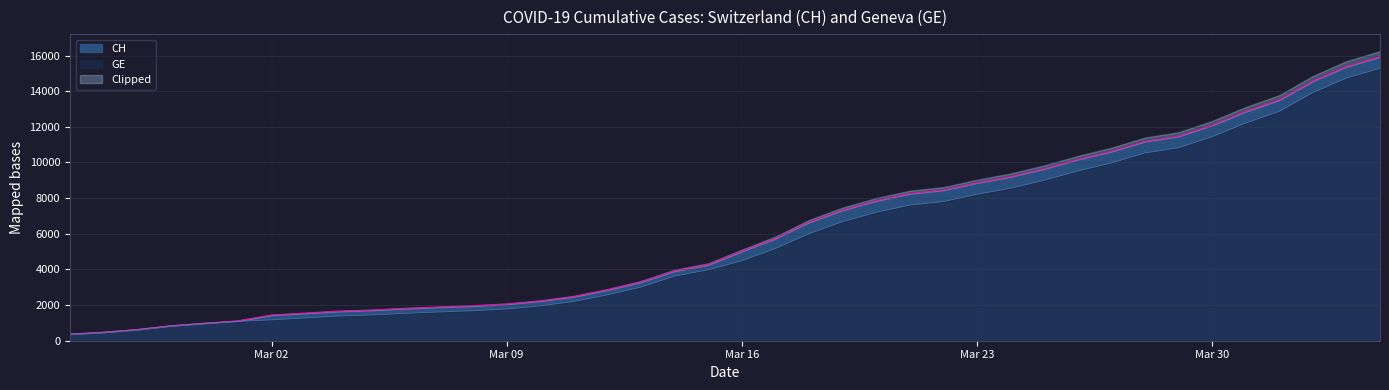

True or false: CH has more than 1 interior local peaks.

False